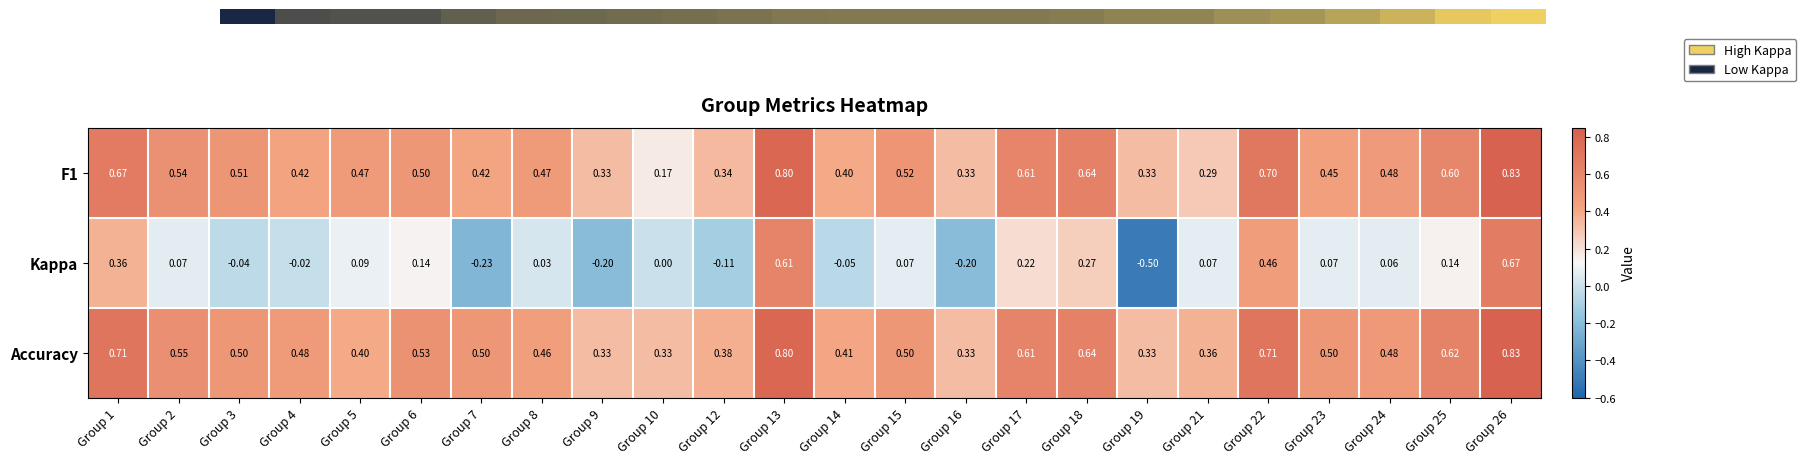

What is the total value across all series at Group 26?

2.3